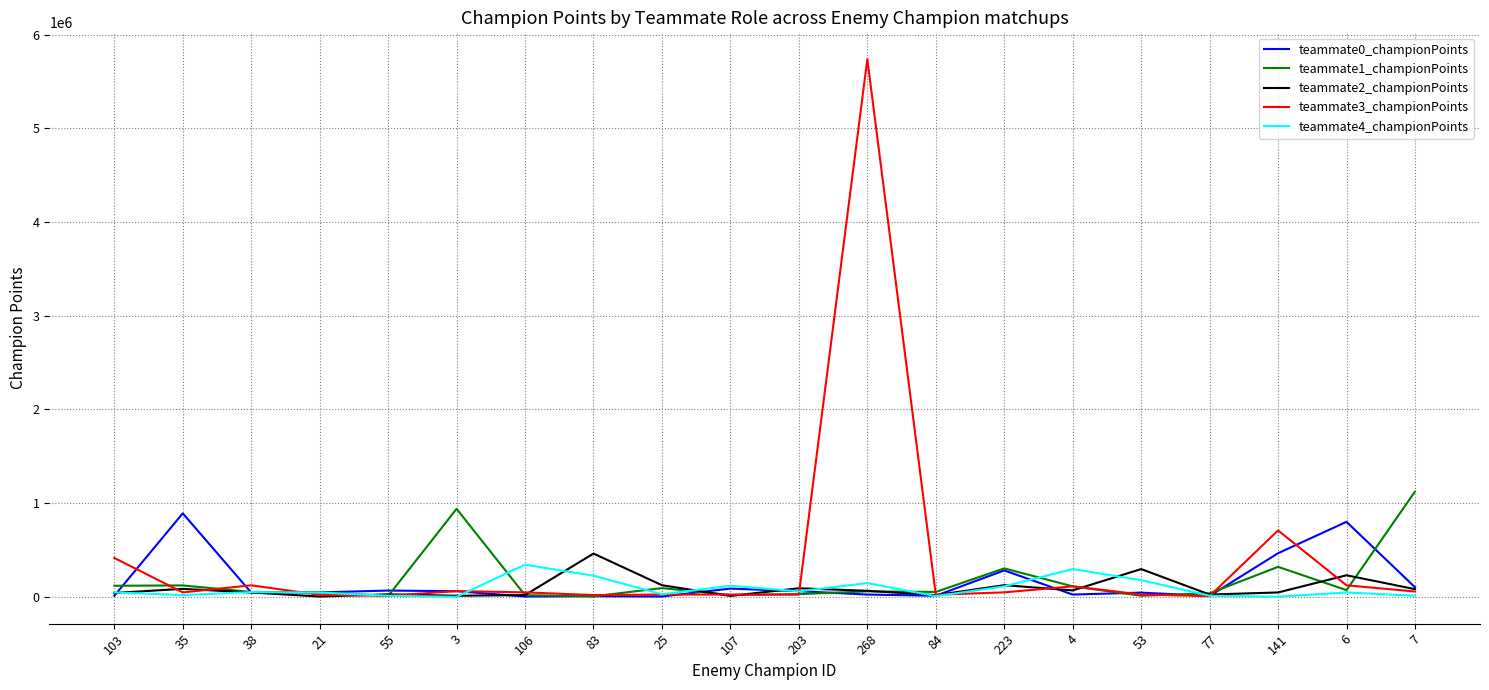

What are all the series names shown in the legend?

teammate0_championPoints, teammate1_championPoints, teammate2_championPoints, teammate3_championPoints, teammate4_championPoints